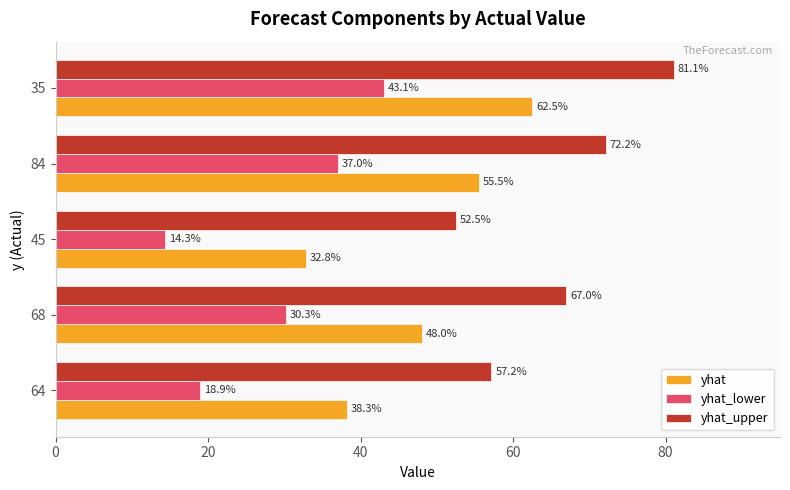

What is the highest value of the yhat_lower series?

43.1